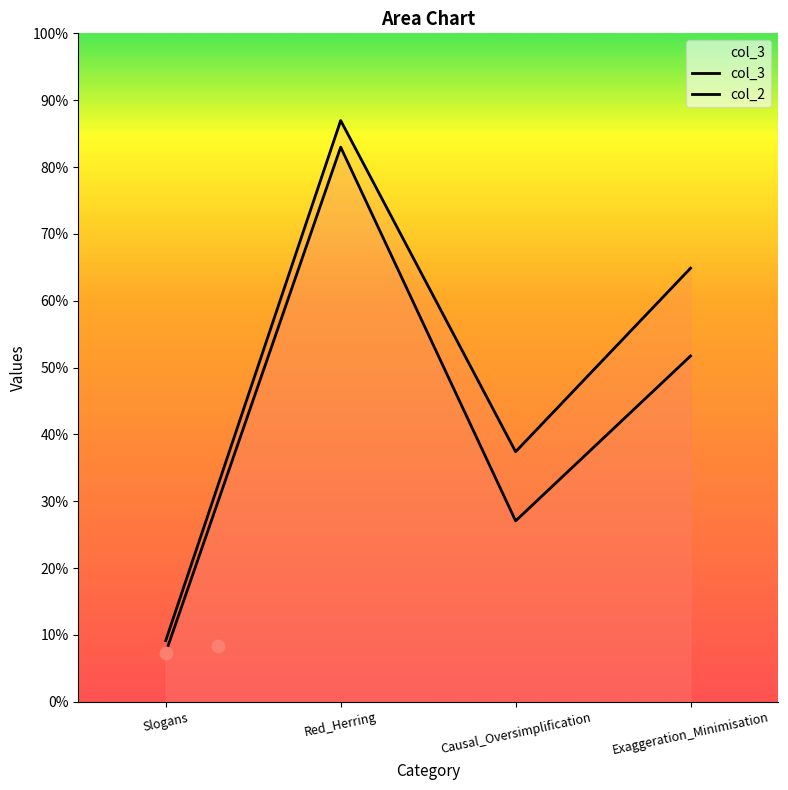

Which series has the largest Y range (max minus min)?

col_3